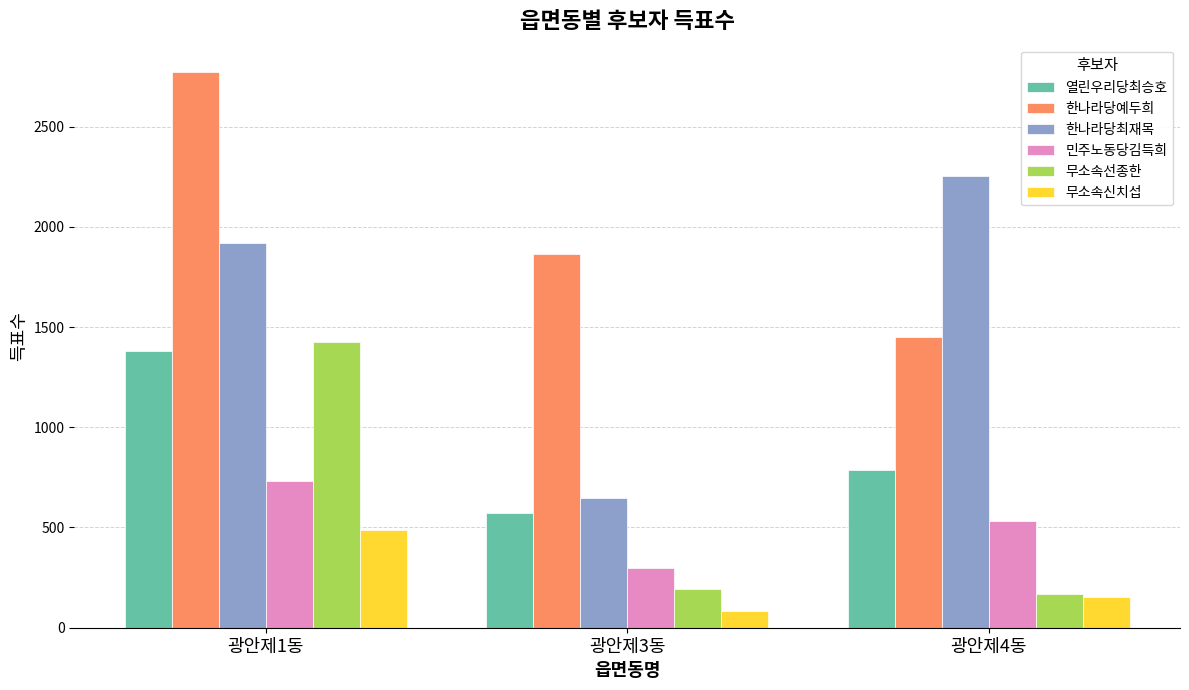

How many series are shown in this chart?

6